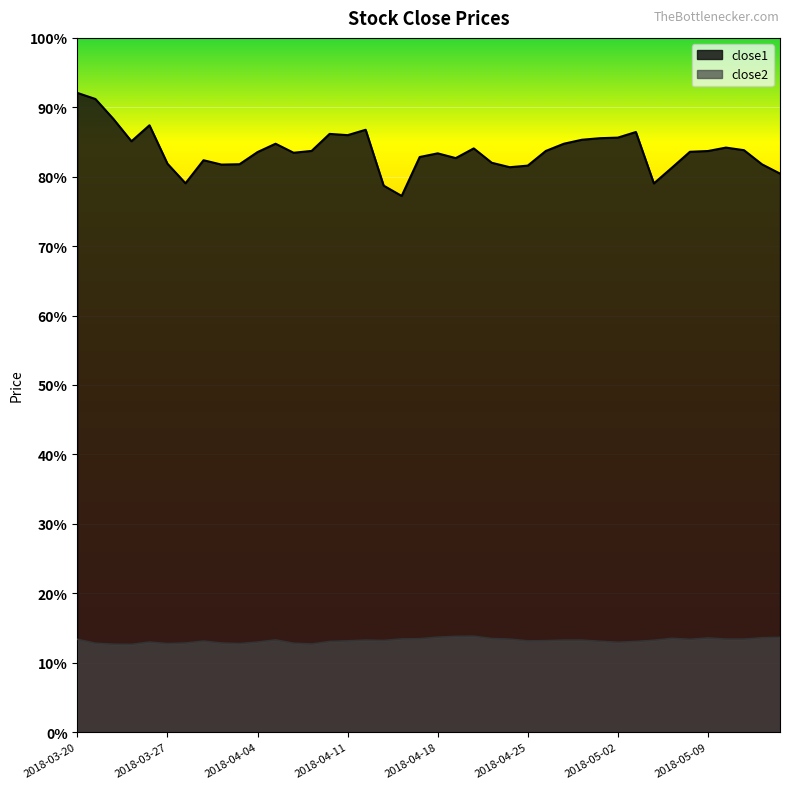

Which category has the highest value in the close2 series?

2018-04-20